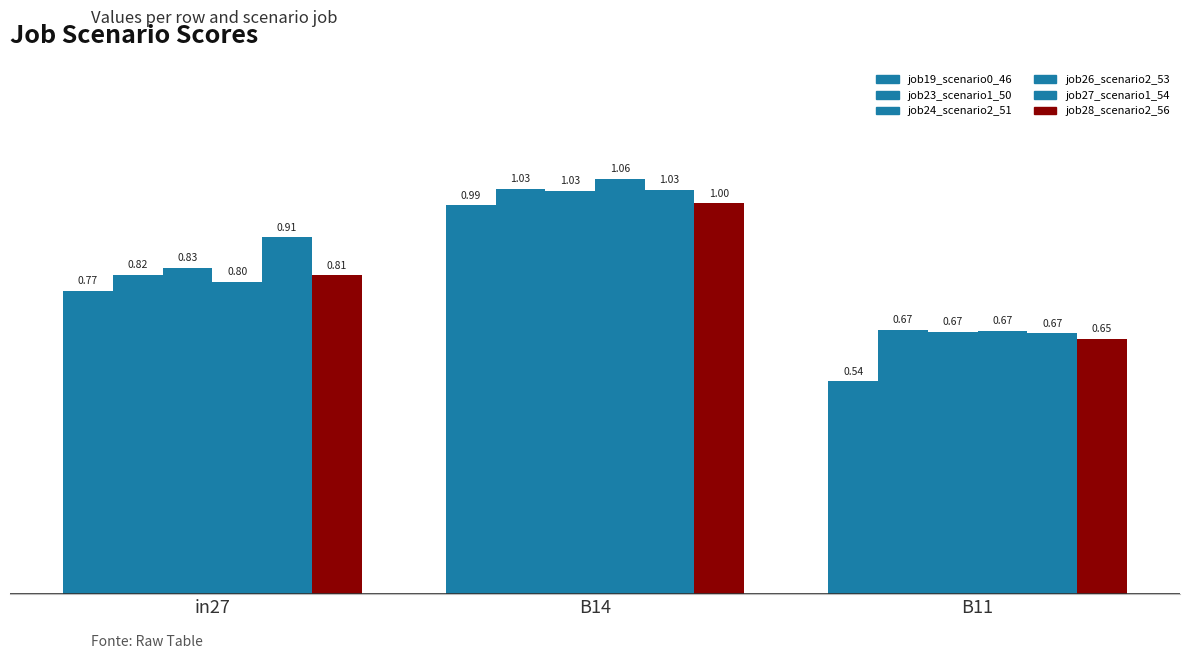

What is the smallest value displayed?

0.5